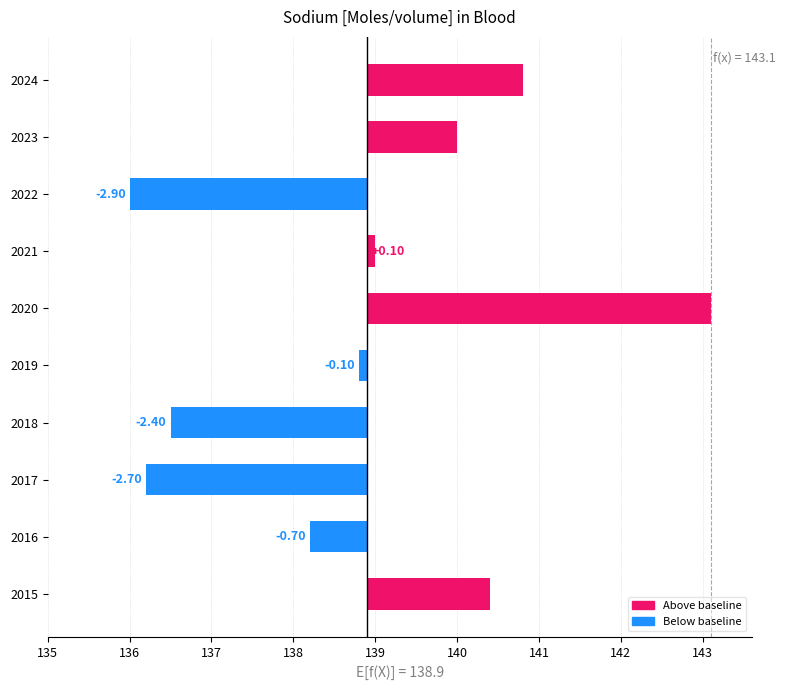

What is the greatest value displayed?

4.2